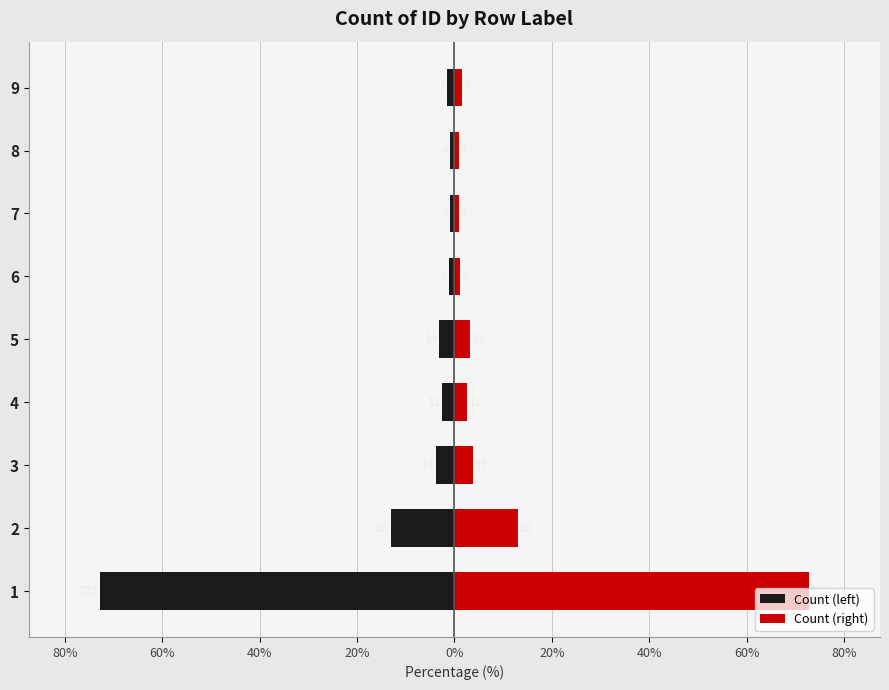

Which series has the largest total across all categories?

Count (right)